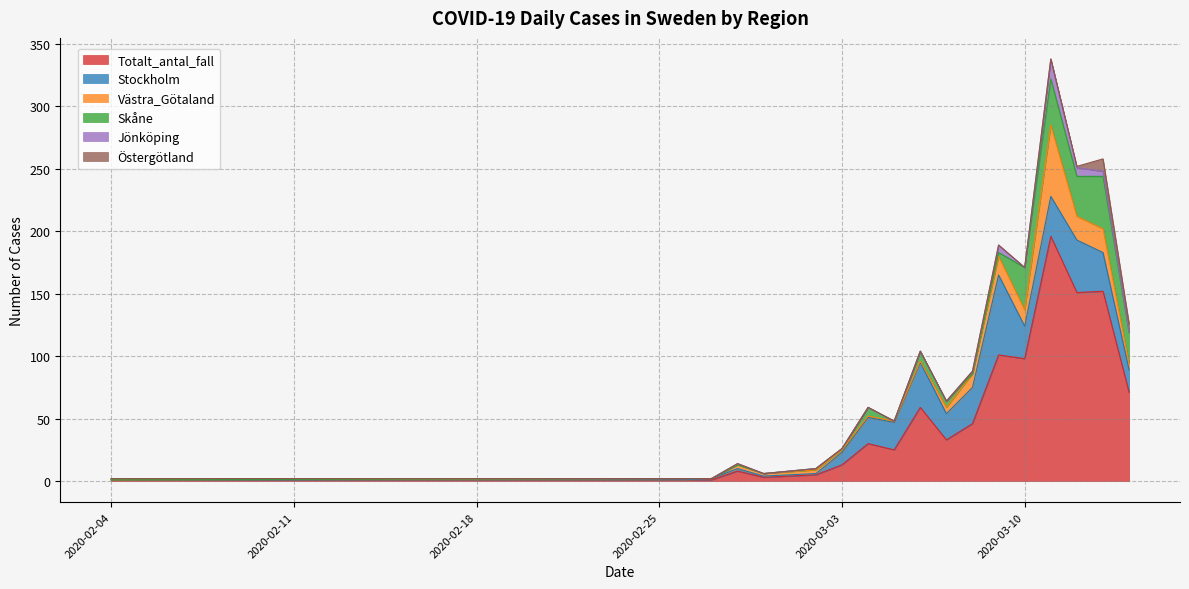

What is the average value of the Östergötland series?

1